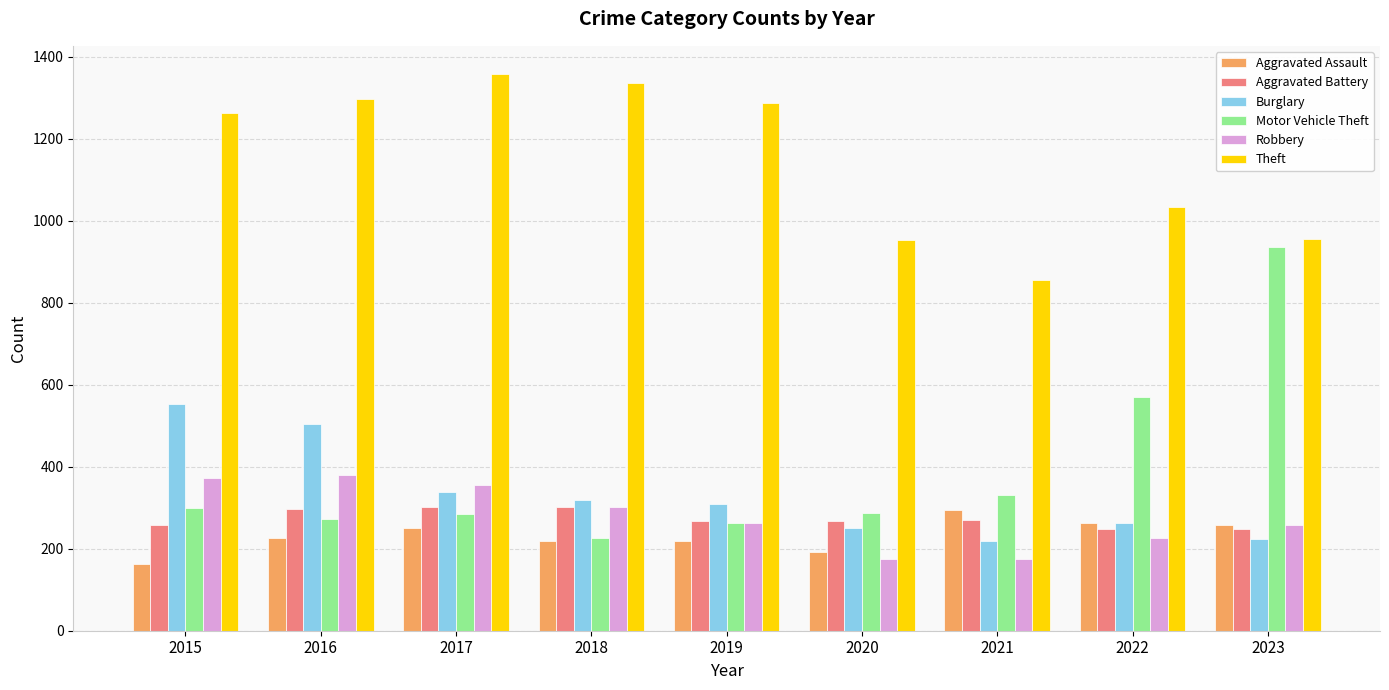

At which label does Robbery first exceed 263?

2015